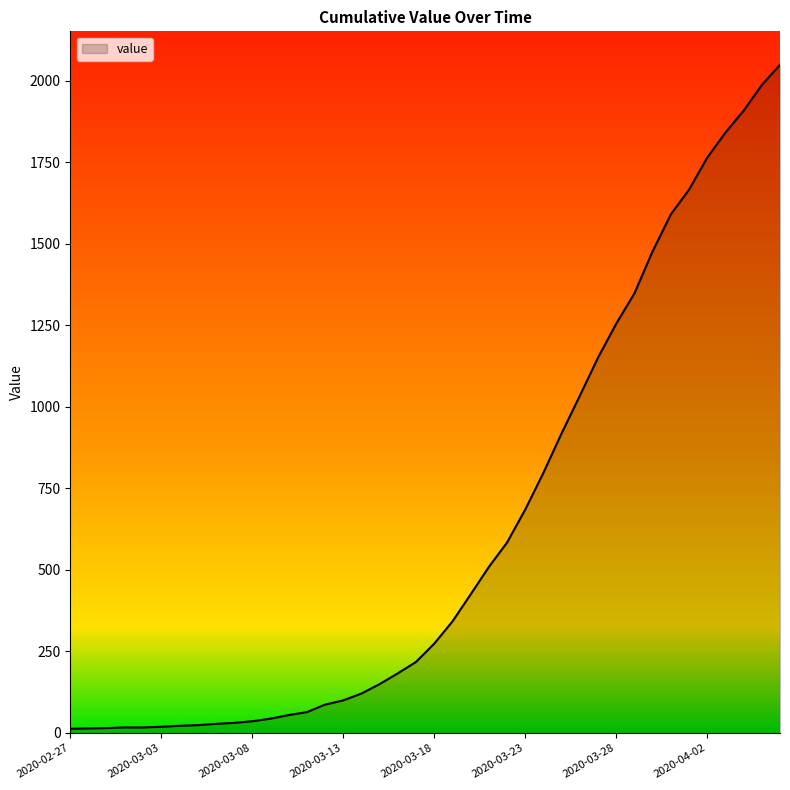

How many series are shown in this chart?

1